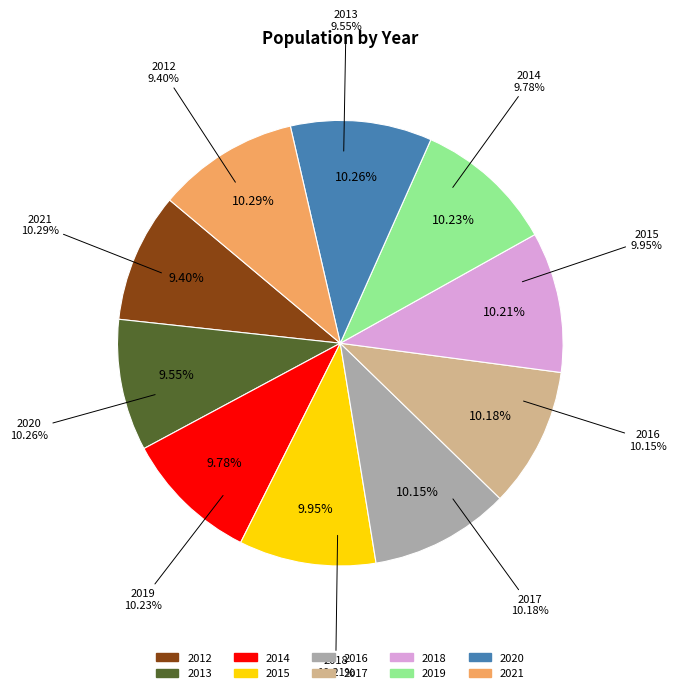

What is the ratio of the value at 2019 to the value at 2015?

1.0